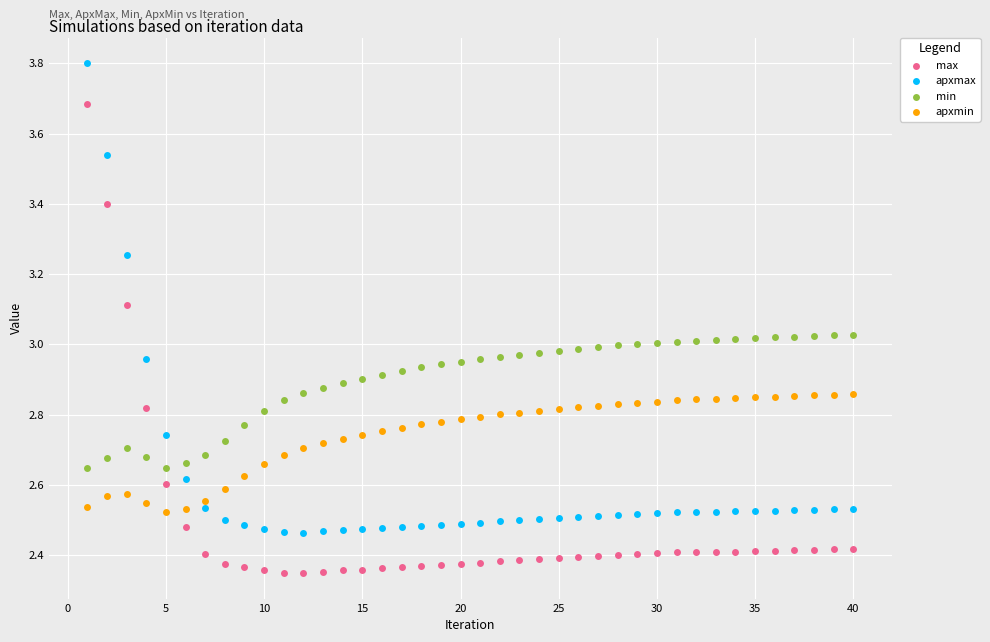

Which series has the largest Y range (max minus min)?

apxmax